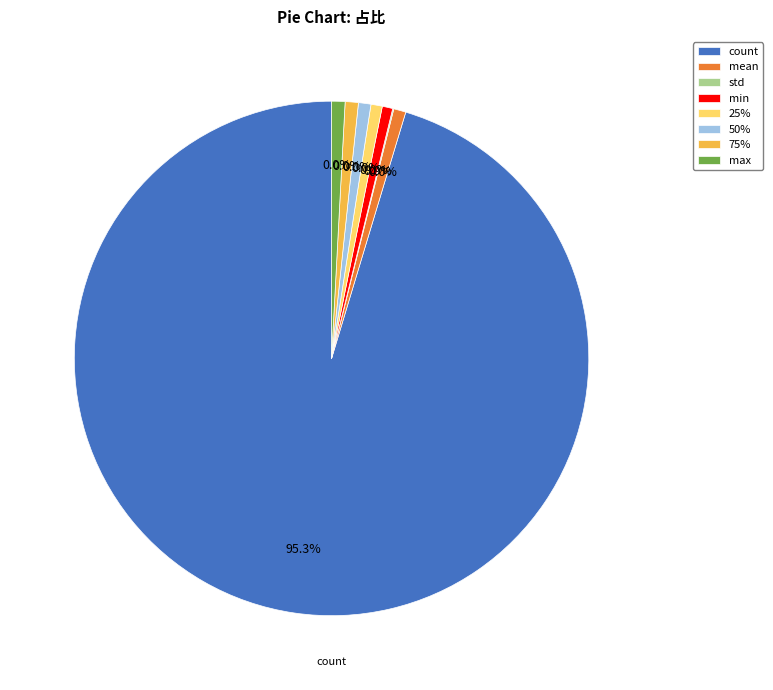

To the nearest percent, what is the difference between the largest and smallest slice percentages?

95%